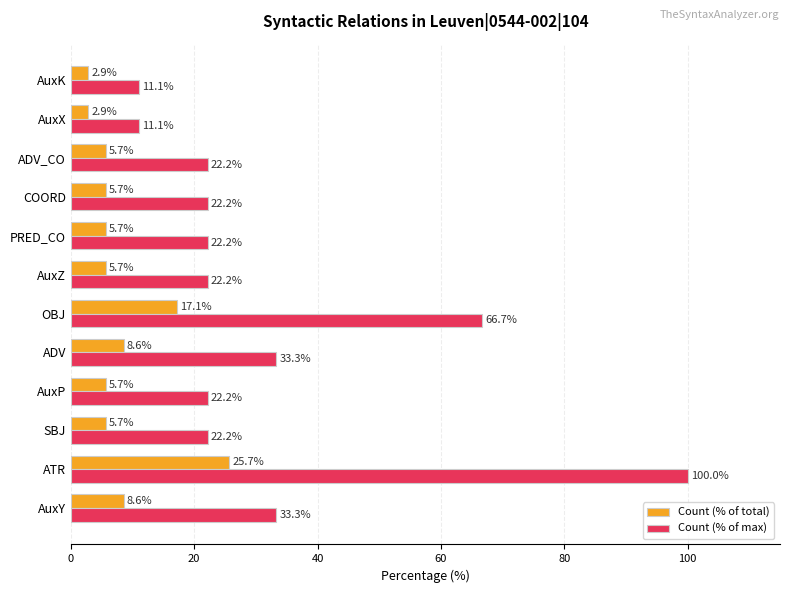

What are all the series names shown in the legend?

Count (% of total), Count (% of max)